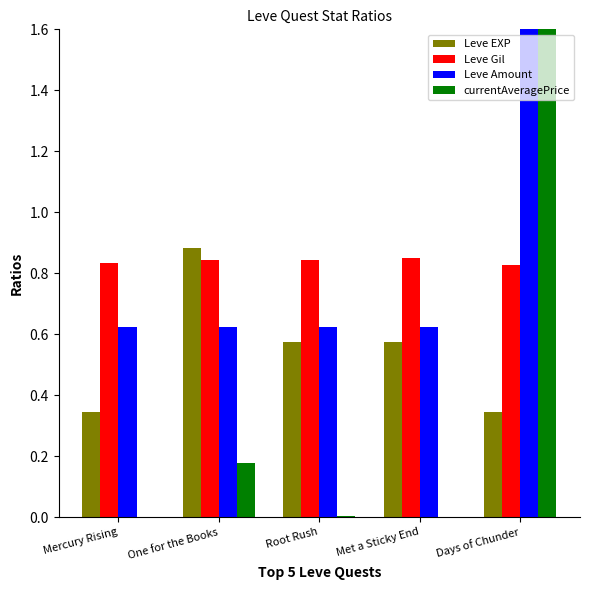

True or false: Leve Amount has a value of 0.6 at One for the Books.

True